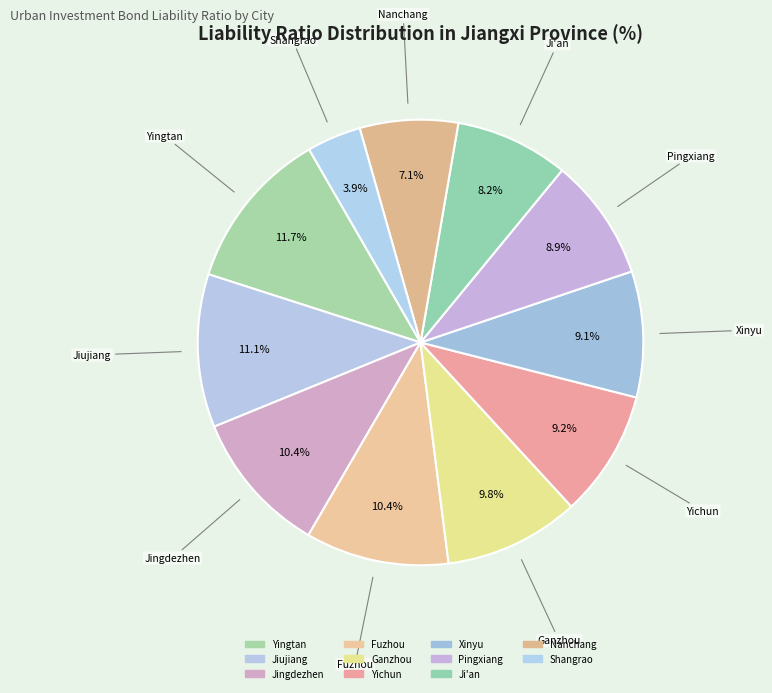

To the nearest percent, what percentage of the pie is Shangrao?

4%